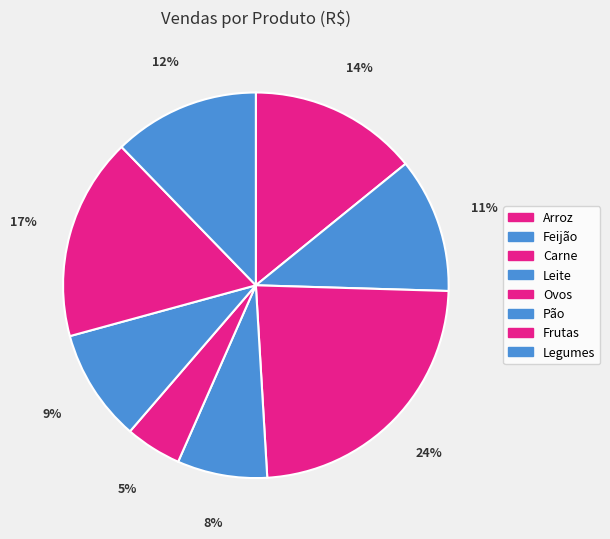

To the nearest percent, what is the combined percentage of Ovos and Legumes?

17%